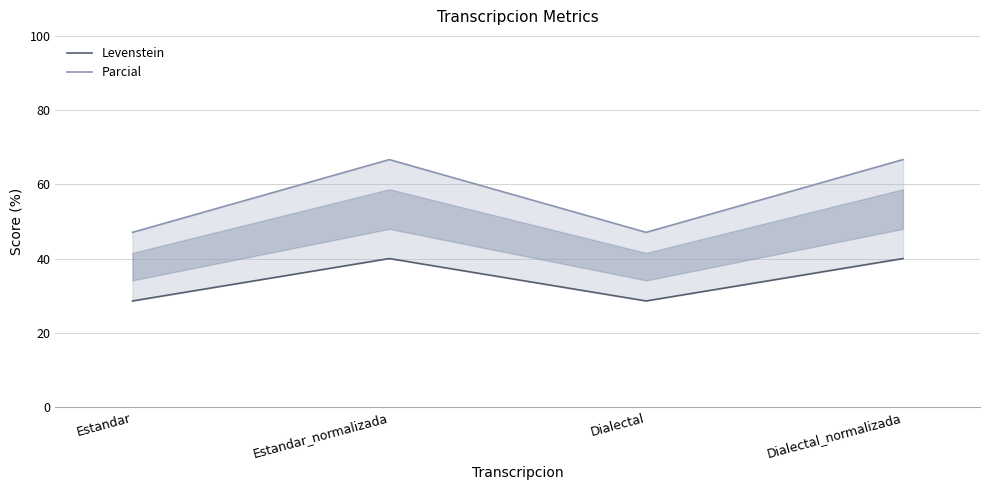

Reading right to left, list all the values displayed in this chart.

Levenstein: Dialectal_normalizada=40.0	Dialectal=28.6	Estandar_normalizada=40.0	Estandar=28.6
Parcial: Dialectal_normalizada=66.7	Dialectal=47.1	Estandar_normalizada=66.7	Estandar=47.1